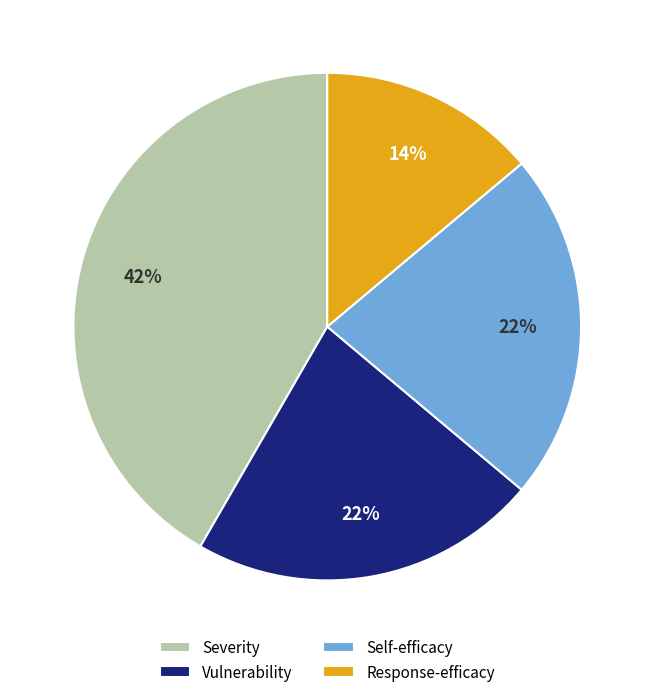

Is Vulnerability the majority of the pie?

No